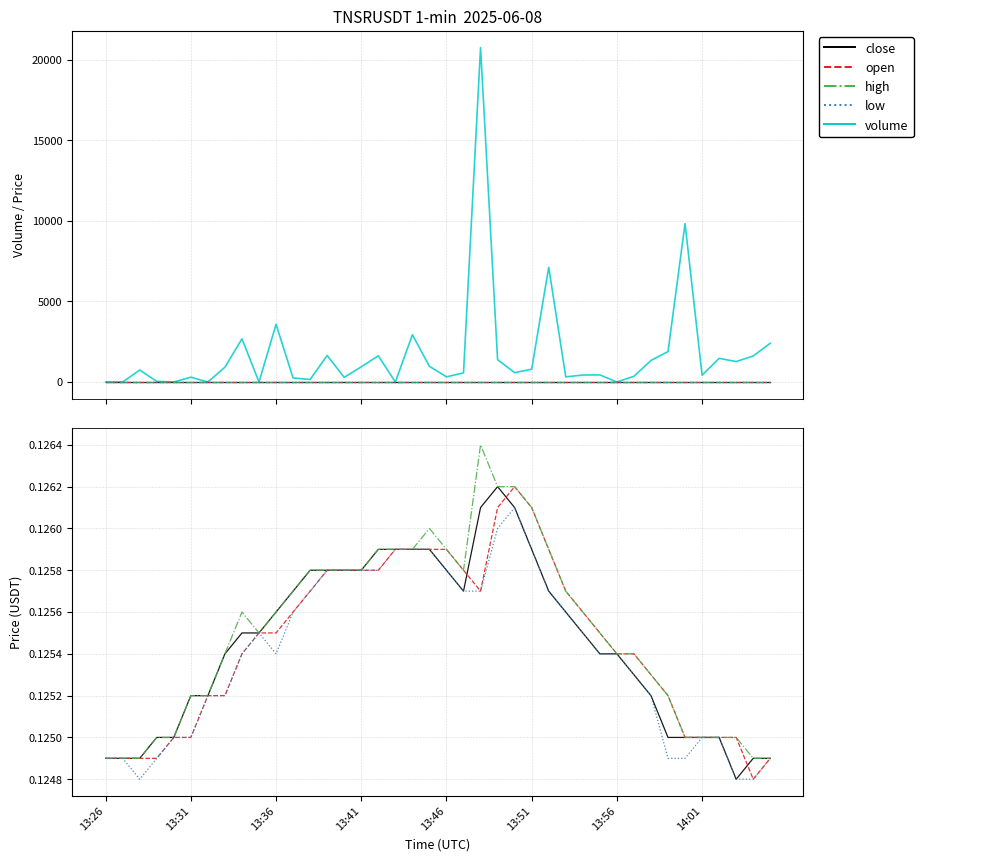

What is the highest value of the low series?

0.1